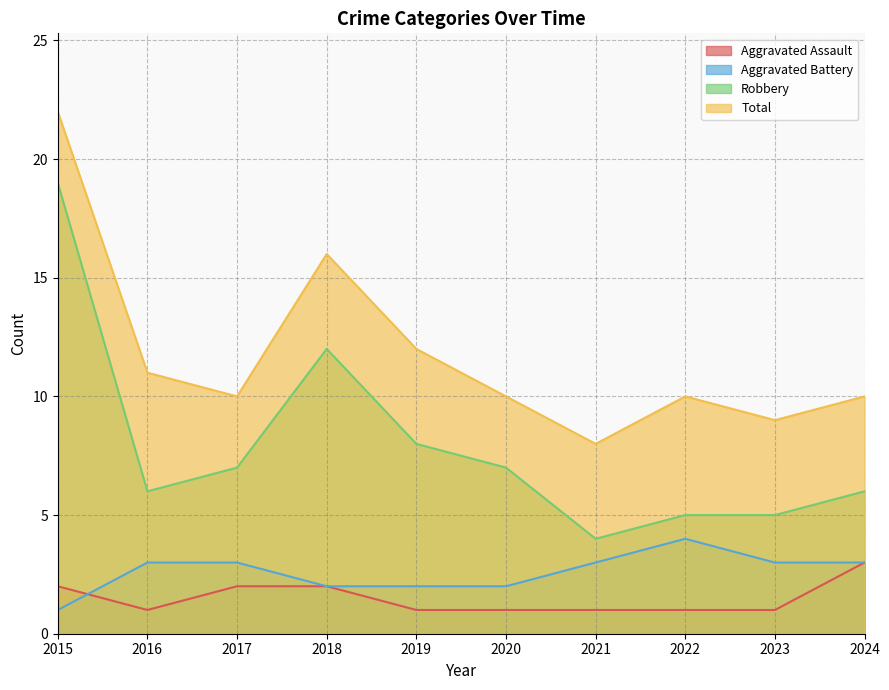

At which label does Total first exceed 10?

2015